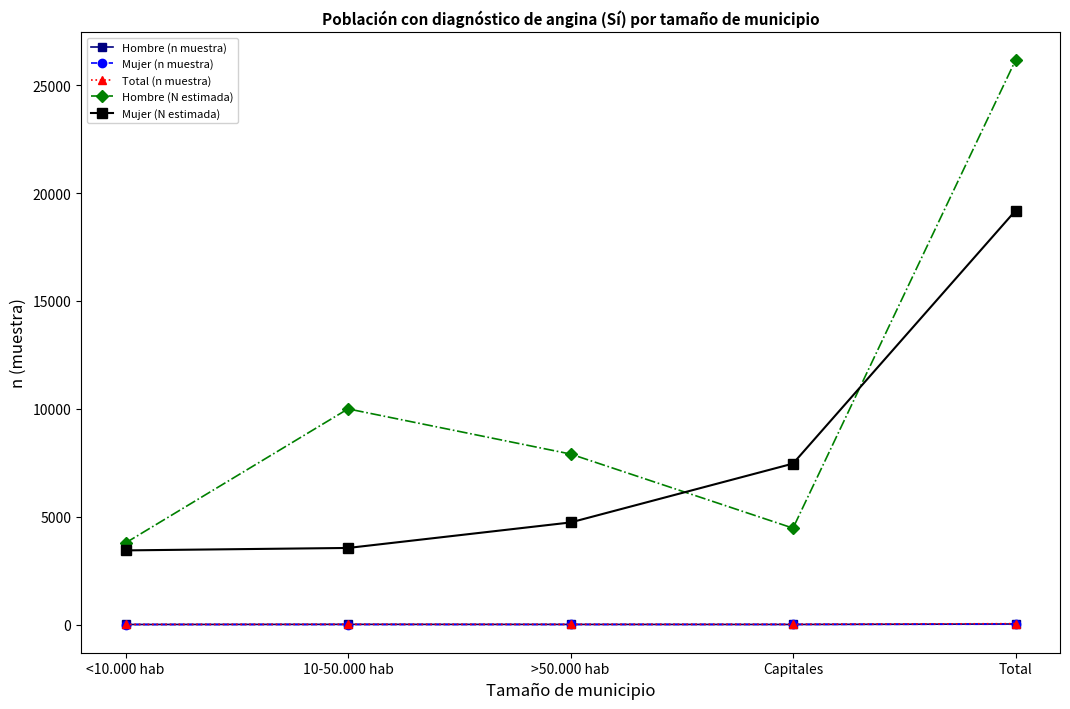

True or false: Total (n muestra) and Mujer (N estimada) intersect in this chart.

False